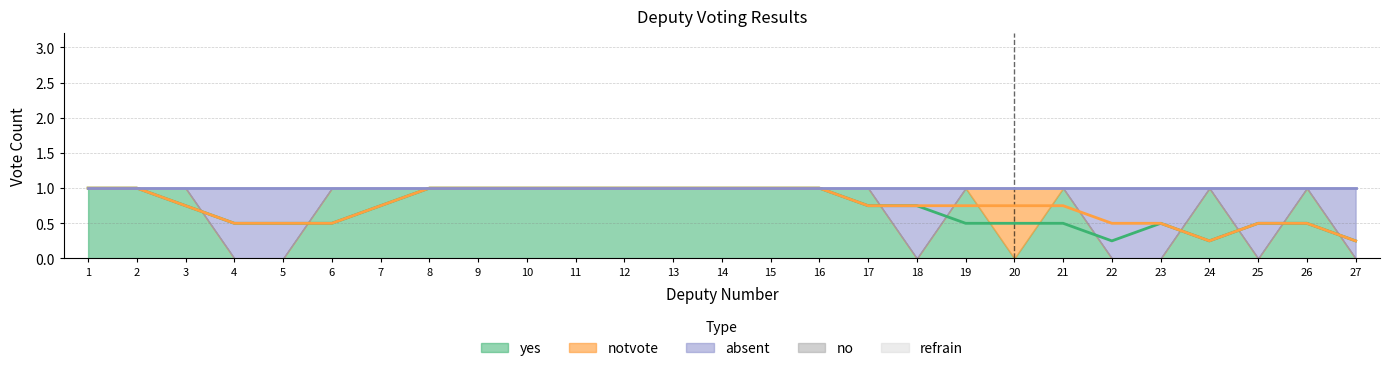

At which label is notvote closest to 0?

1